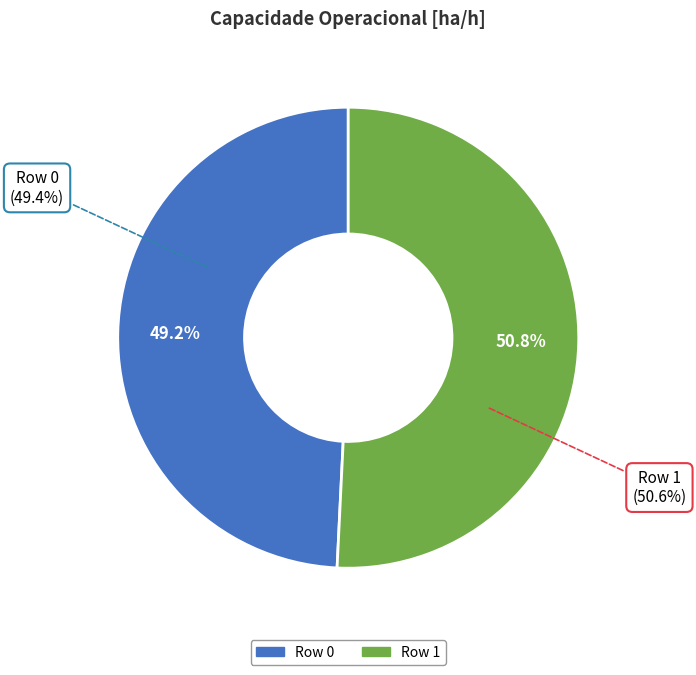

To the nearest percent, what is the combined percentage of Row 0 and Row 1?

100%